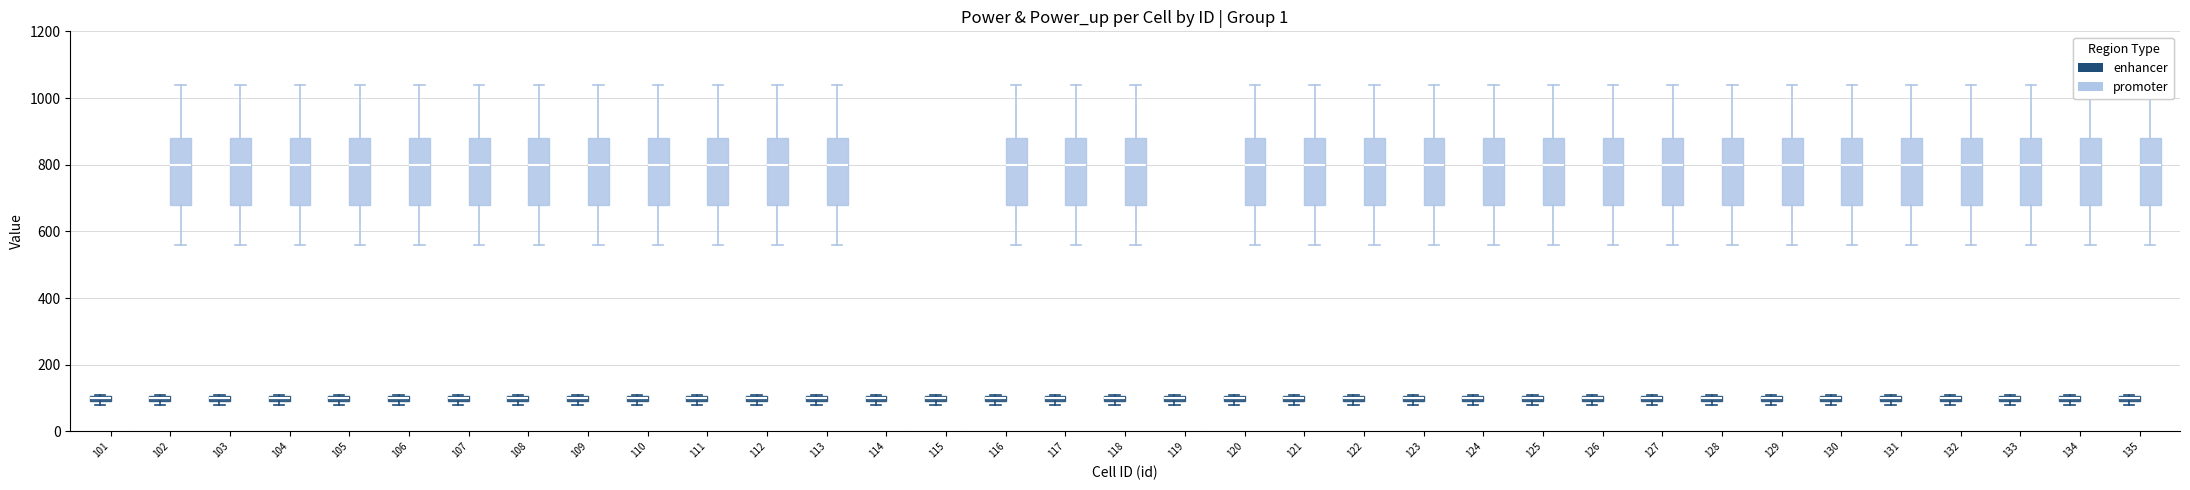

What is the minimum value for enhancer?

100